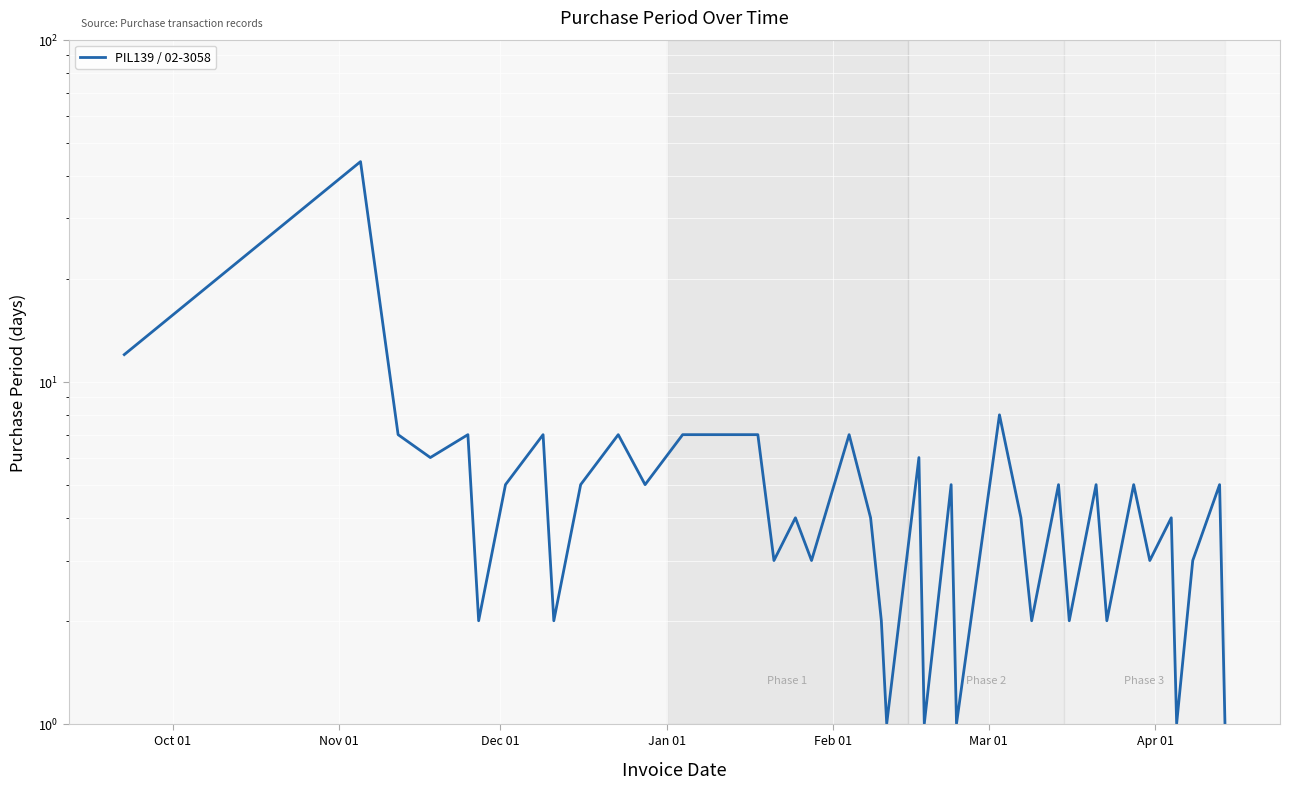

What is the difference between the maximum and minimum values?

43